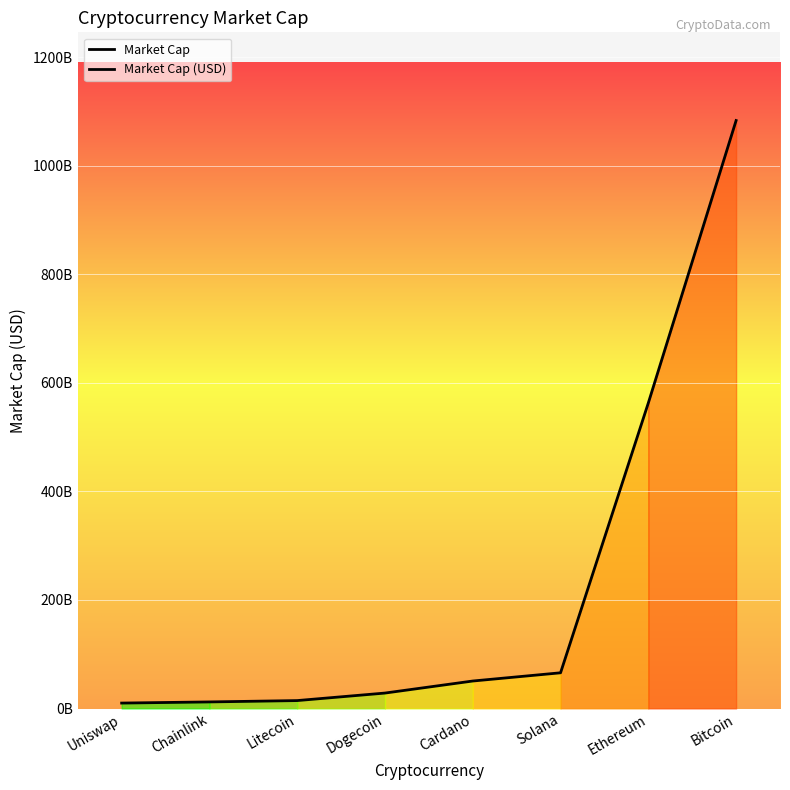

Is this an area chart (filled region under the line)?

Yes